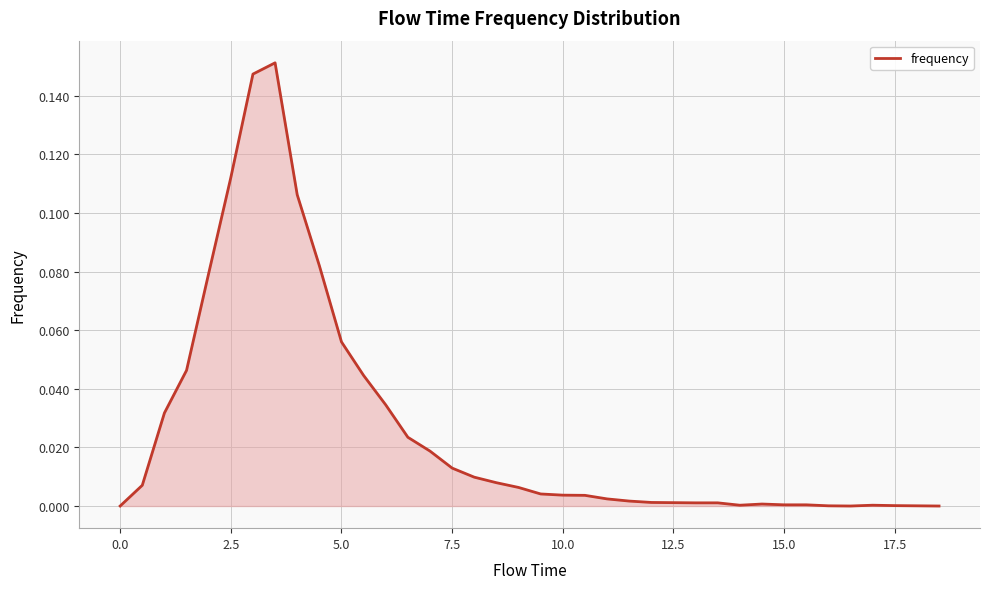

How many lines are shown in the chart?

1